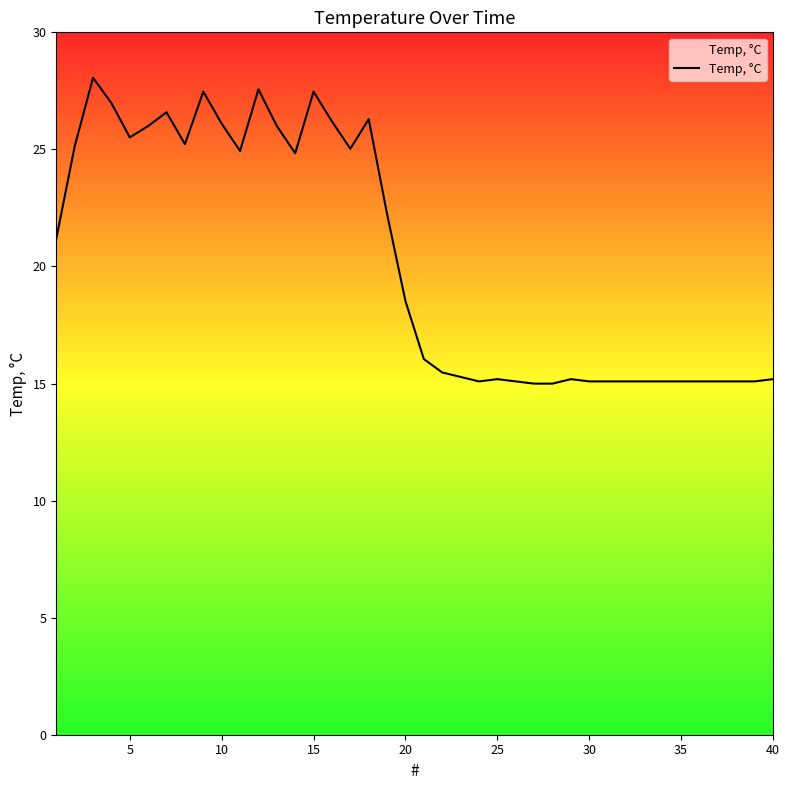

How many points are lower than both their immediate neighbors (excluding endpoints)?

6